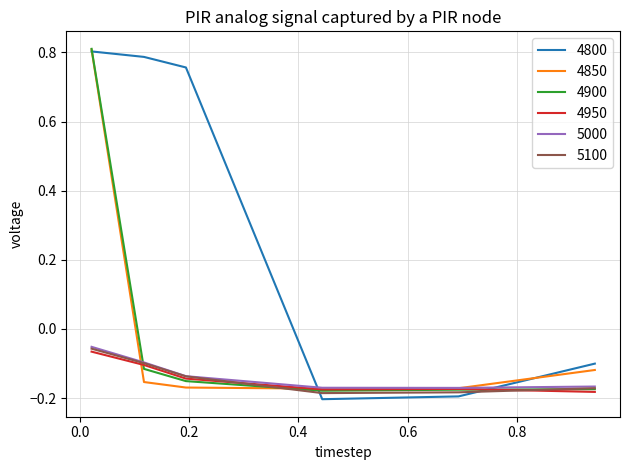

Which series has the largest total across all categories?

4800